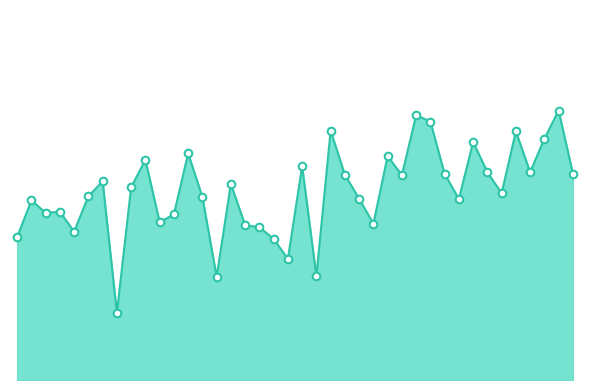

How many lines are shown in the chart?

1